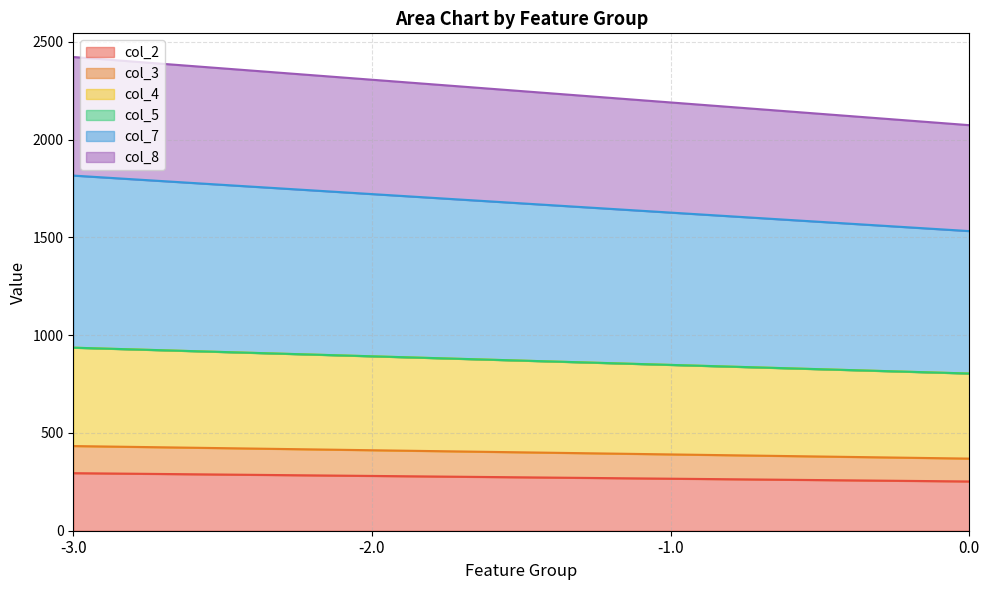

True or false: col_3 has more than 2 points higher than both neighbors.

False